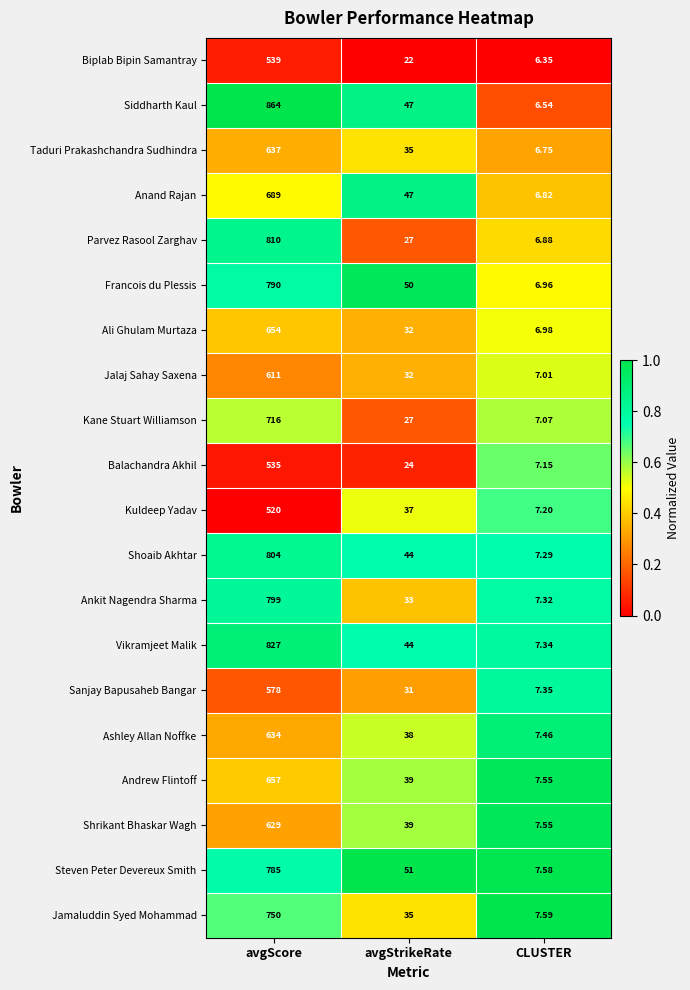

List the series in order of their peak value, highest first.

Siddharth Kaul, Vikramjeet Malik, Parvez Rasool Zarghav, Shoaib Akhtar, Ankit Nagendra Sharma, Francois du Plessis, Steven Peter Devereux Smith, Jamaluddin Syed Mohammad, Kane Stuart Williamson, Anand Rajan, Andrew Flintoff, Ali Ghulam Murtaza, Taduri Prakashchandra Sudhindra, Ashley Allan Noffke, Shrikant Bhaskar Wagh, Jalaj Sahay Saxena, Sanjay Bapusaheb Bangar, Biplab Bipin Samantray, Balachandra Akhil, Kuldeep Yadav